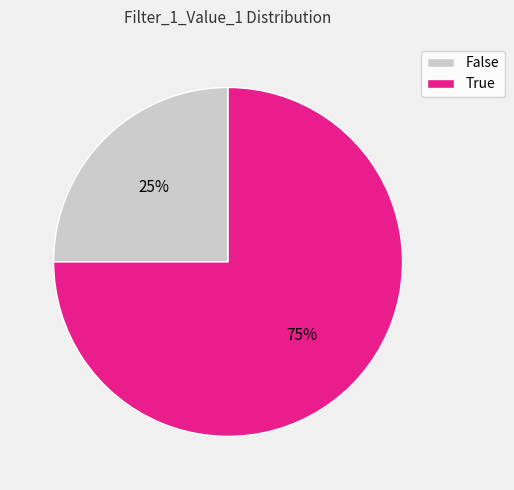

How many slices are in this pie chart?

2